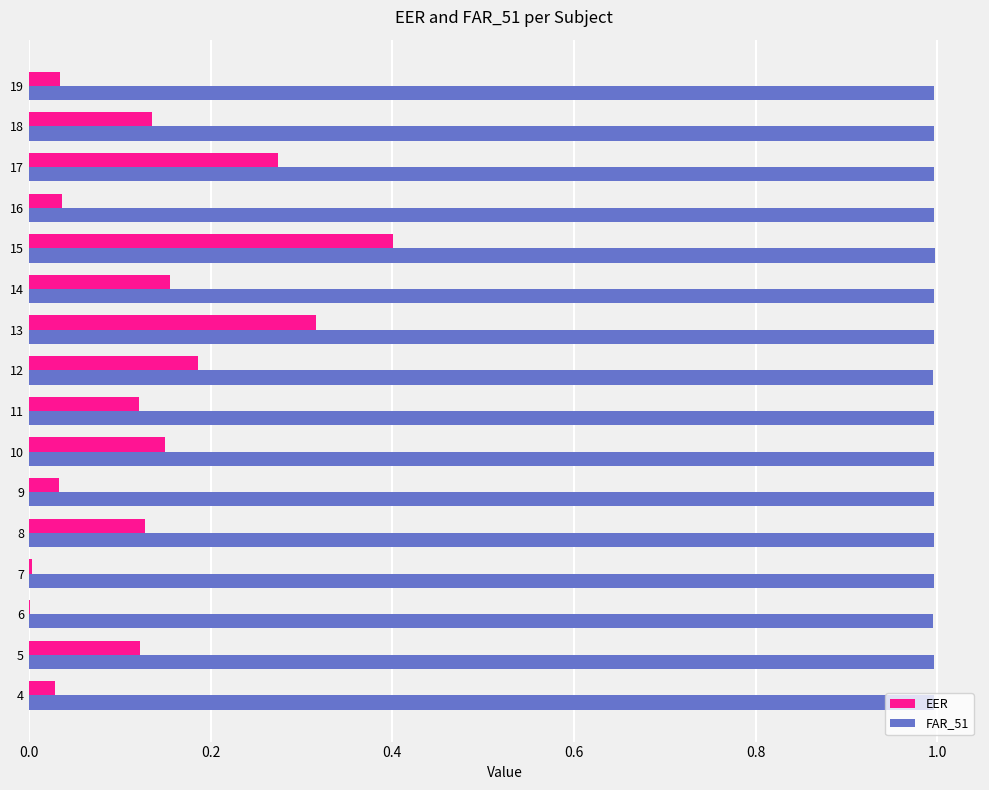

At which category is the sum across all series the highest?

15